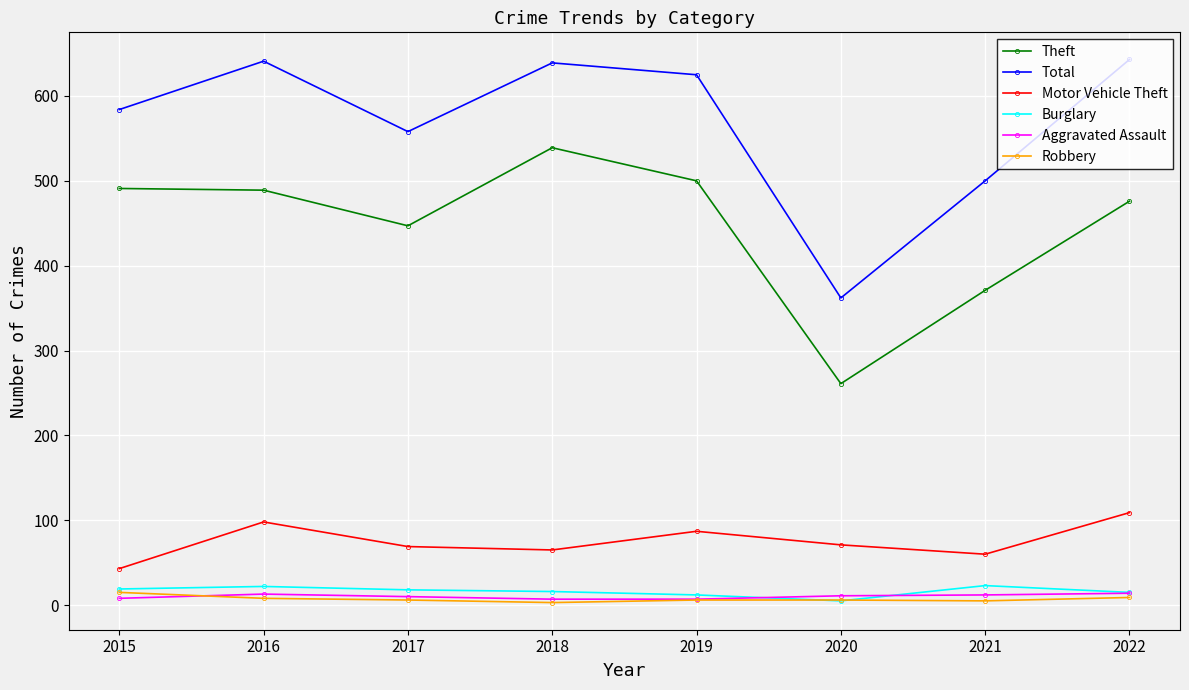

Is it true that Aggravated Assault equals 14 at 2022?

True